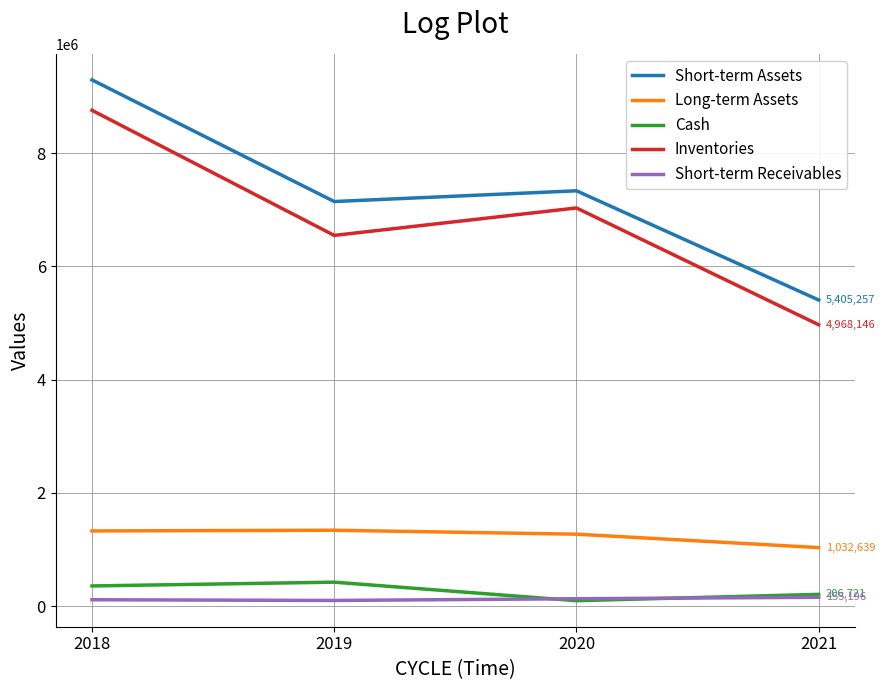

Is the value of Short-term Receivables at 2020 greater than the value of Long-term Assets at 2018?

No